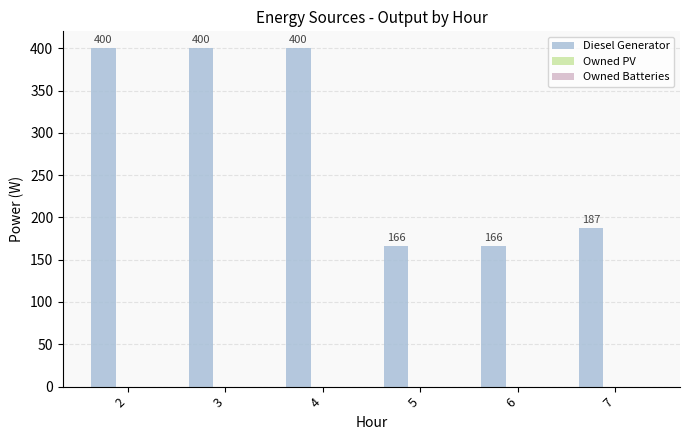

What is the greatest value displayed?

400